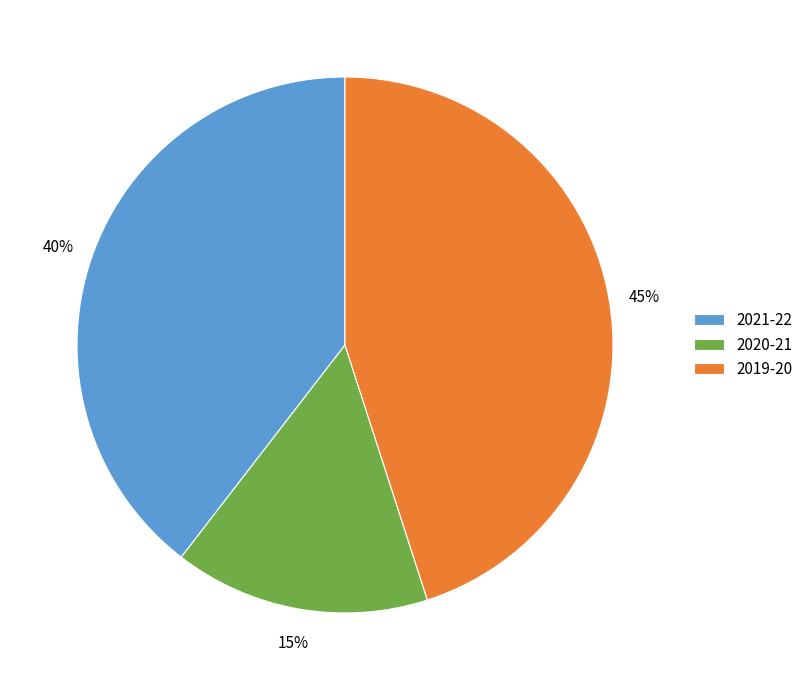

How many segments does this pie chart have?

3